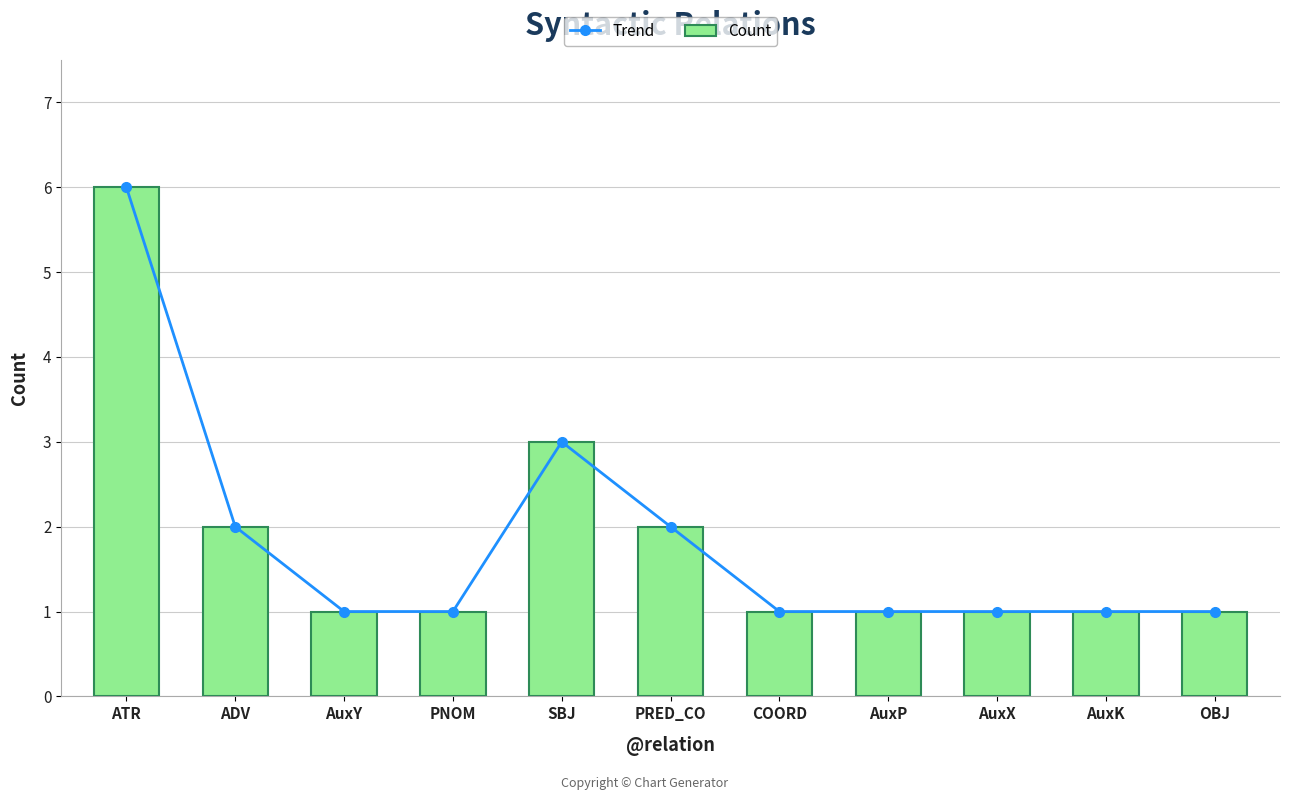

True or false: Count has a value of 1 at AuxK.

True